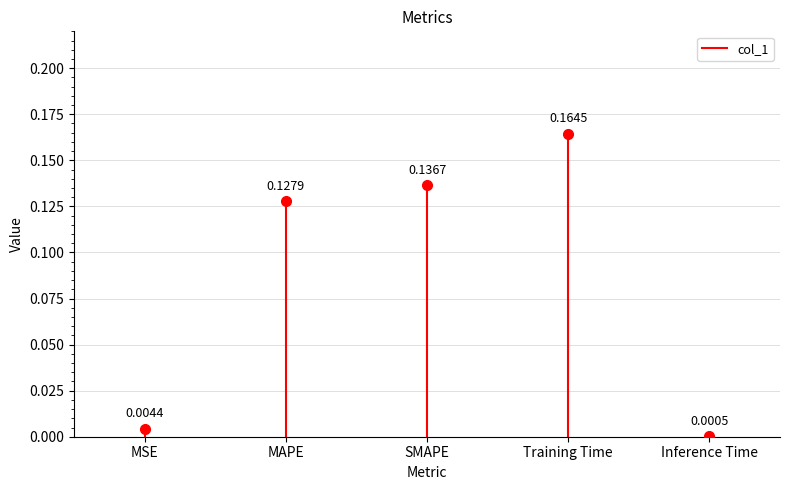

How many lines are shown in the chart?

1